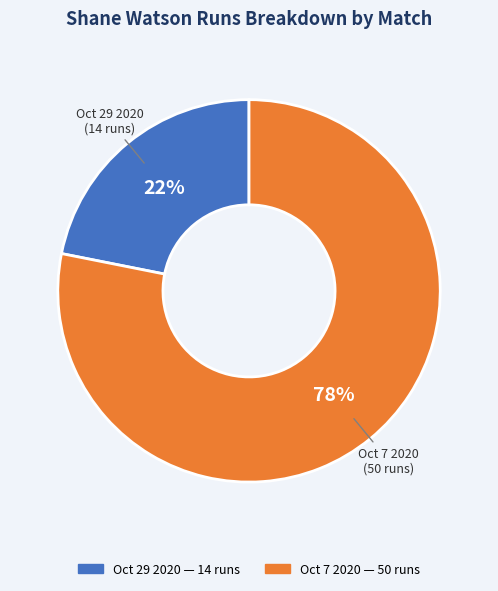

How many slices are in this pie chart?

2